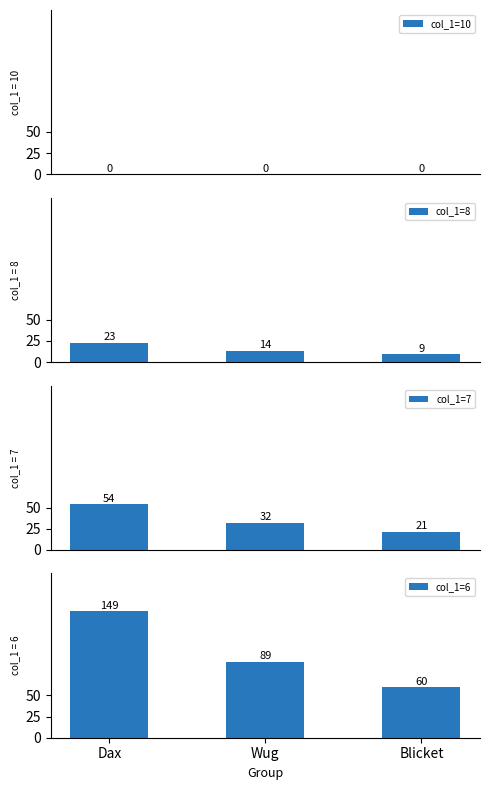

List the labels in order of col_1=8 value, smallest first.

Blicket, Wug, Dax